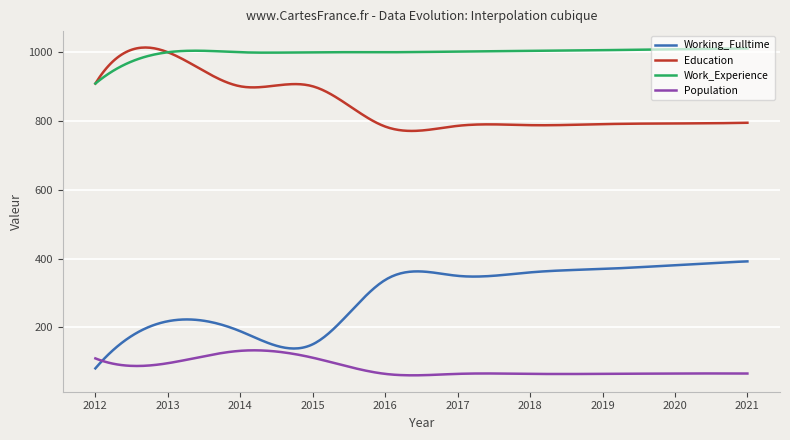

What is the maximum value shown in the chart?

1013.8